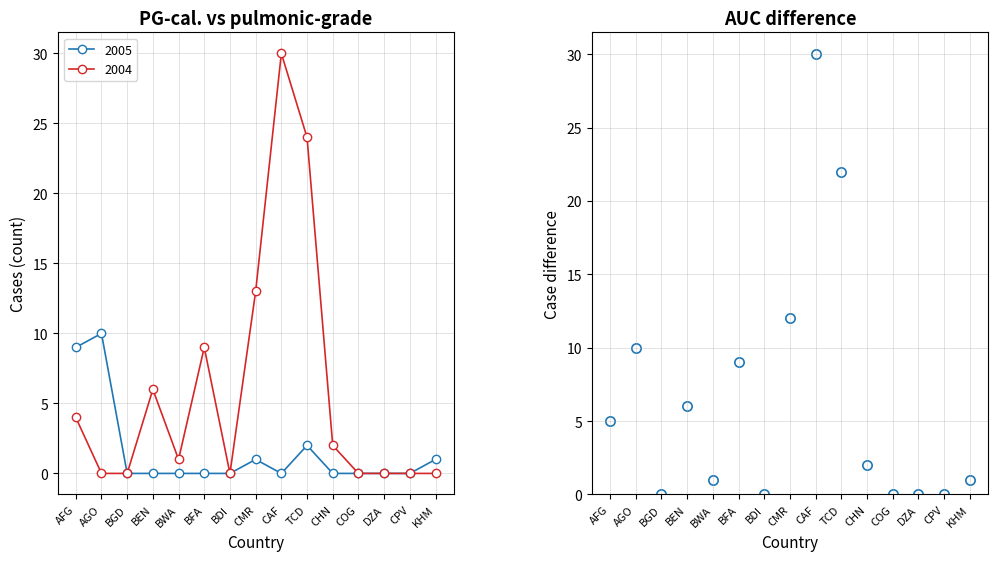

Between CAF and BWA, which is larger?

CAF